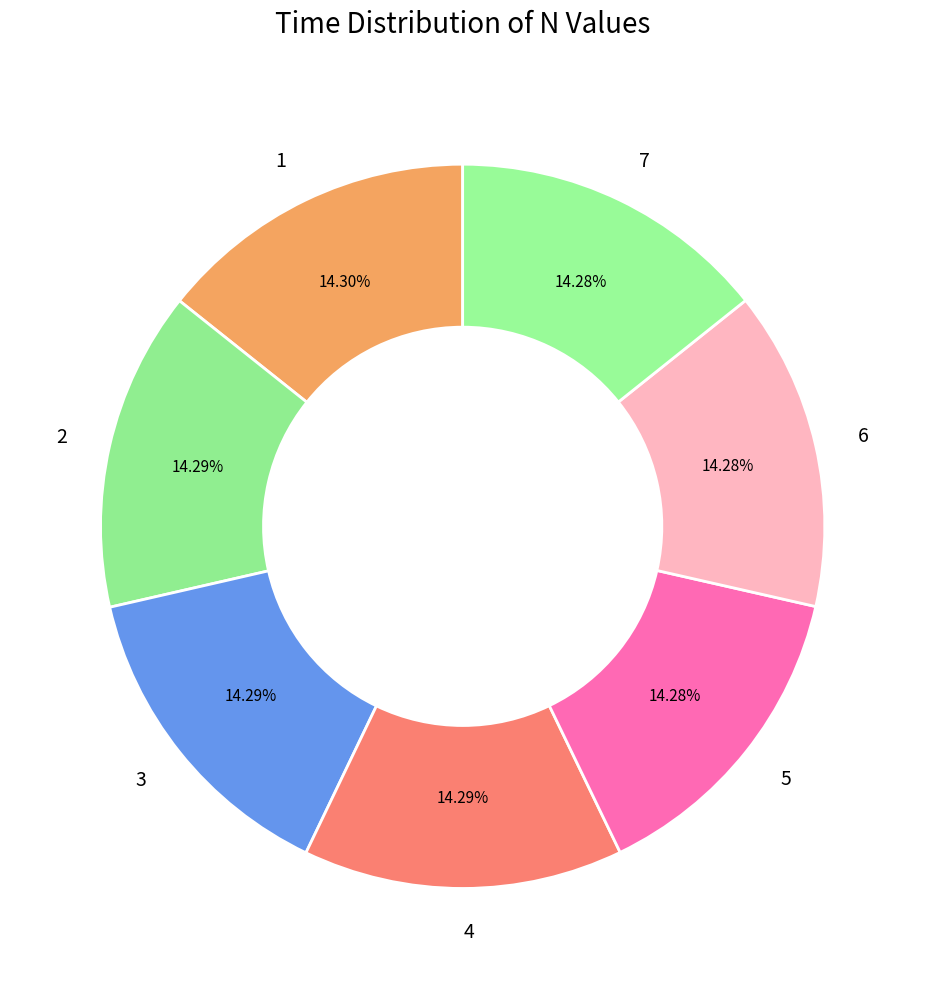

To the nearest percent, what is the combined percentage of 1 and 3?

29%